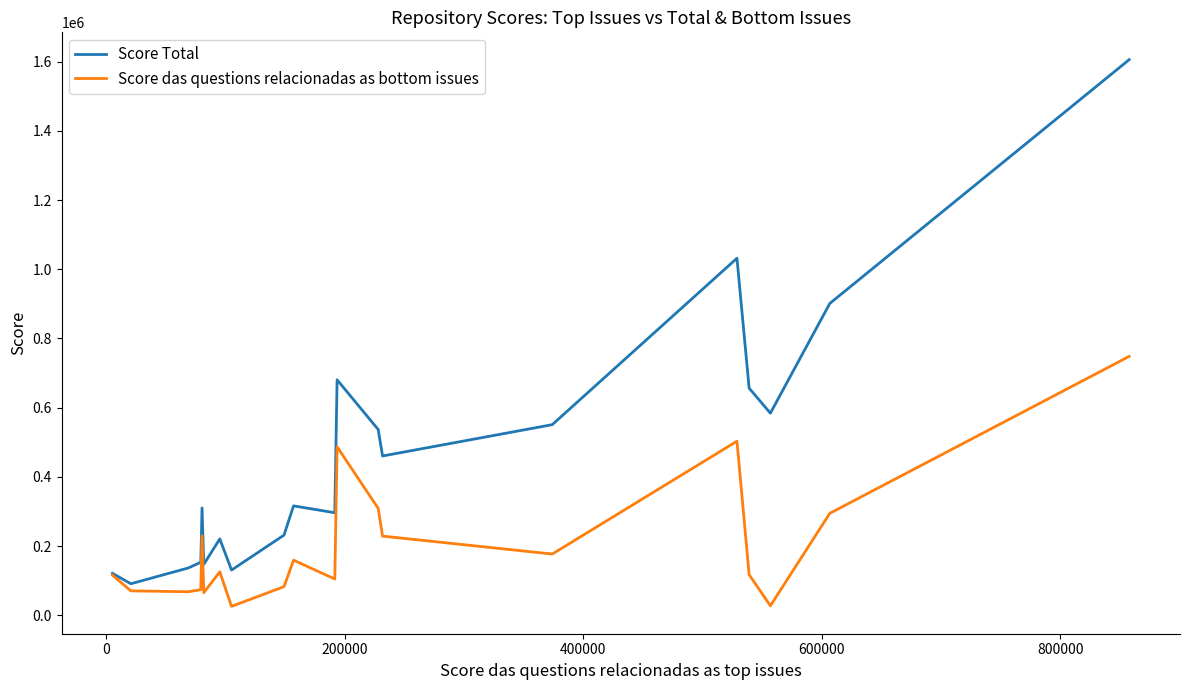

What is the maximum value shown in the chart?

1605603